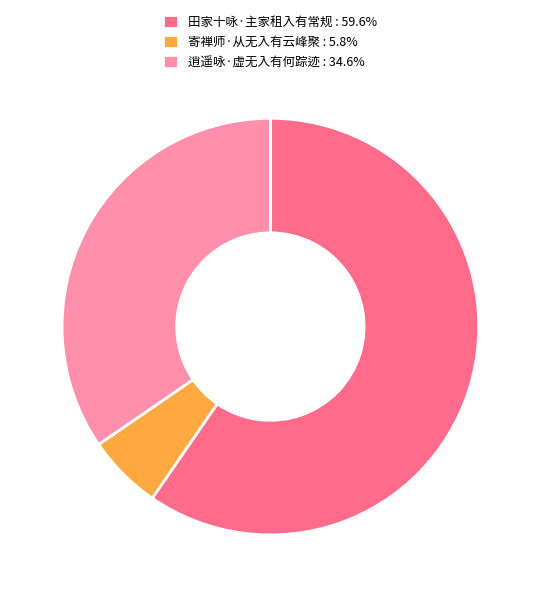

Does any single category account for the majority?

Yes